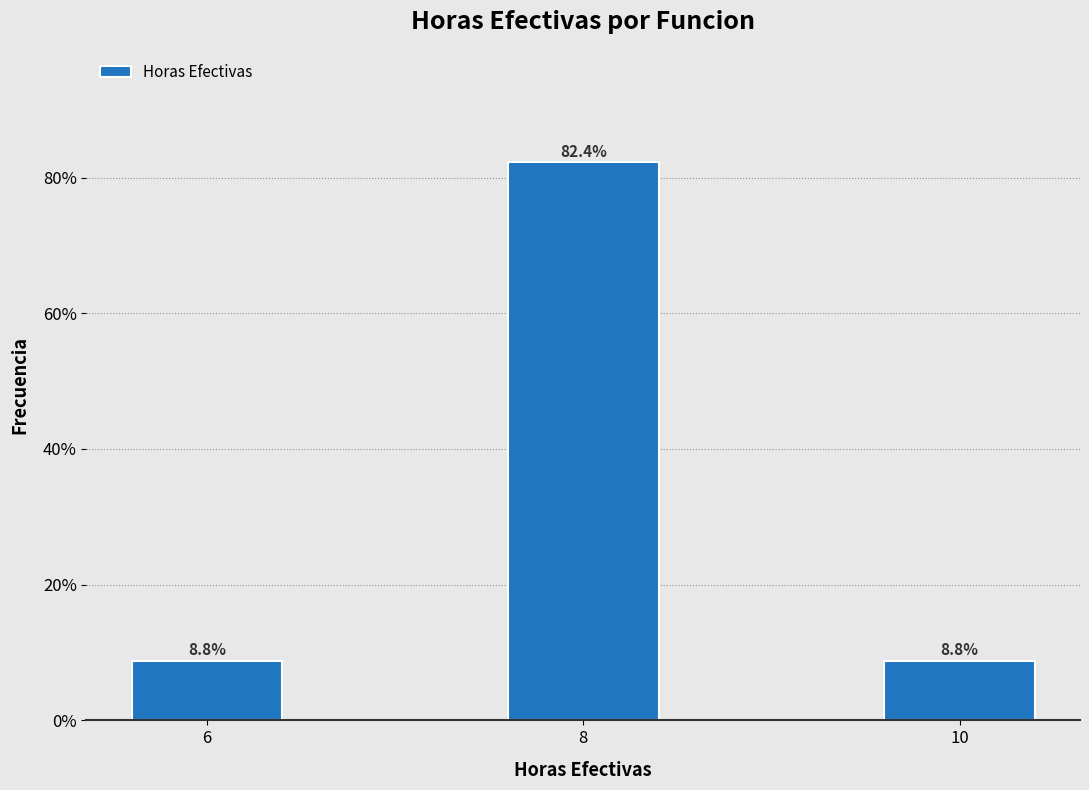

Reading left to right, transcribe all the data shown in this chart.

8.8	82.4	8.8